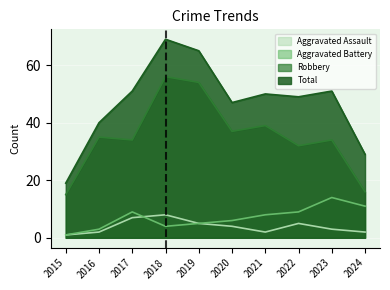

At which label does Aggravated Assault reach its minimum?

2015